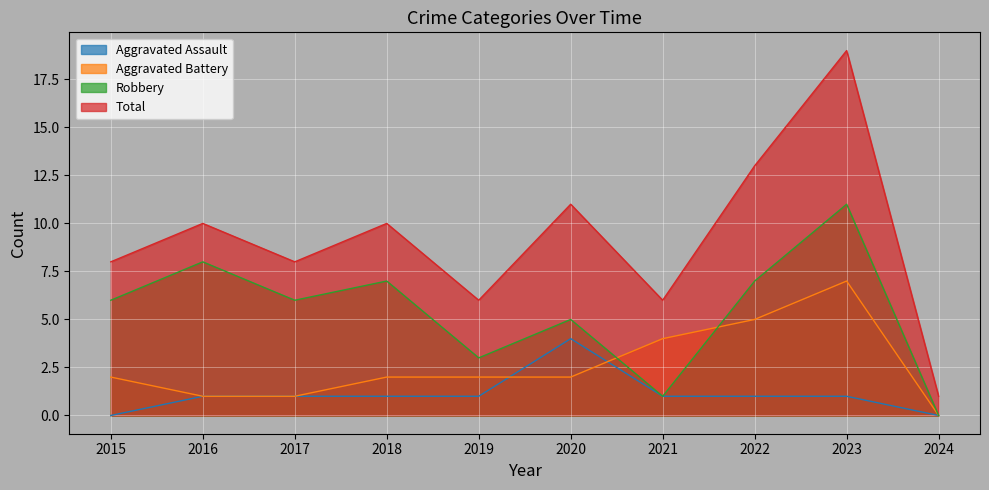

How many lines are shown in the chart?

4